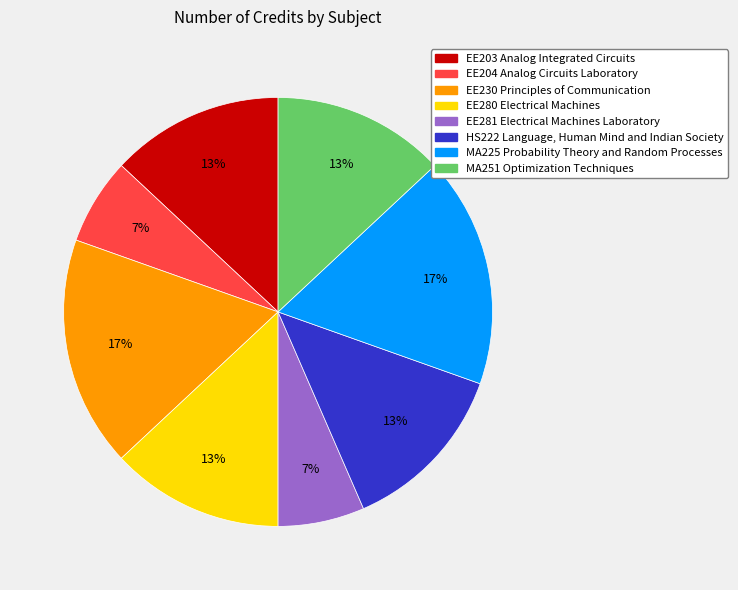

What is the ratio of the value at EE281 Electrical Machines Laboratory to the value at EE230 Principles of Communication?

0.4